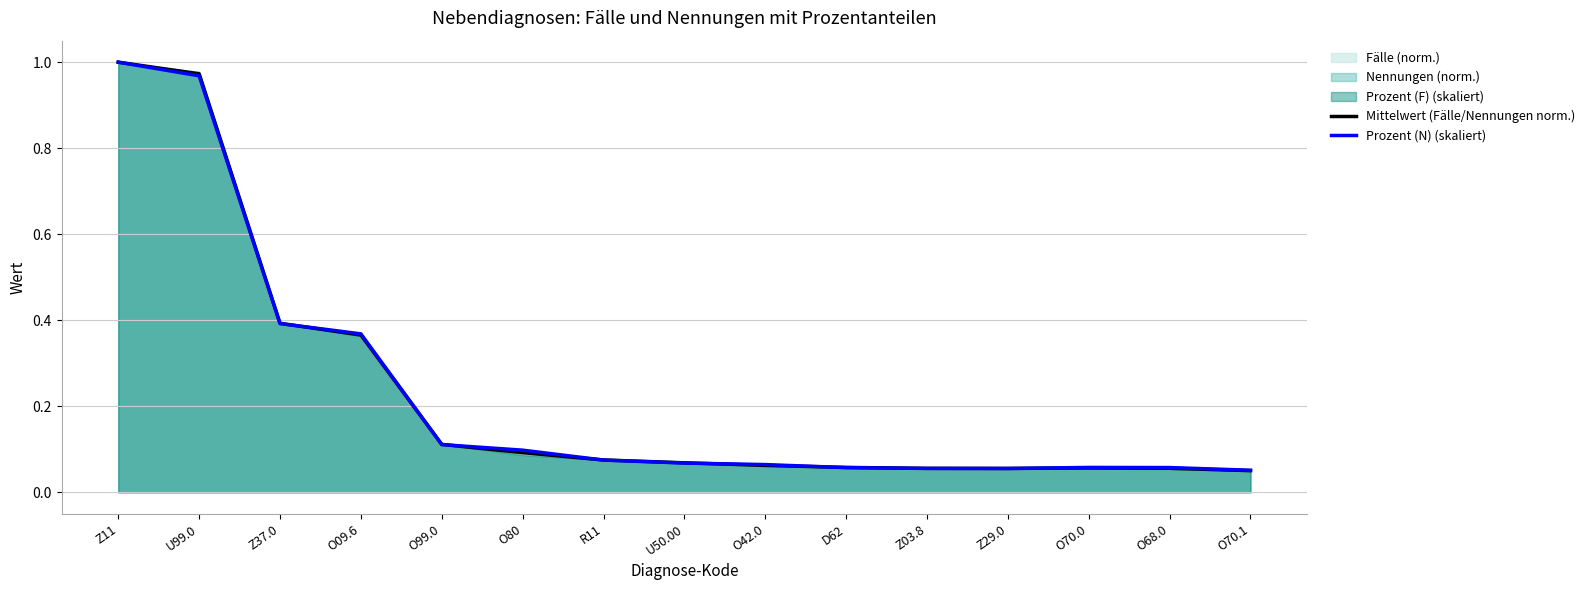

At which label does Mittelwert (Fälle/Nennungen norm.) reach its peak?

Z11